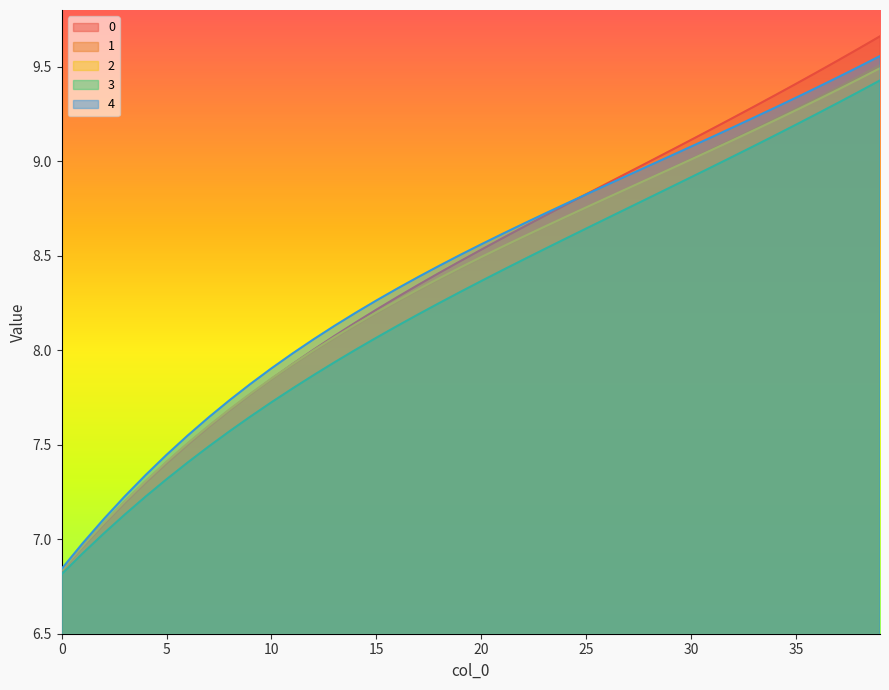

Does the chart display data point markers on the line(s)?

No